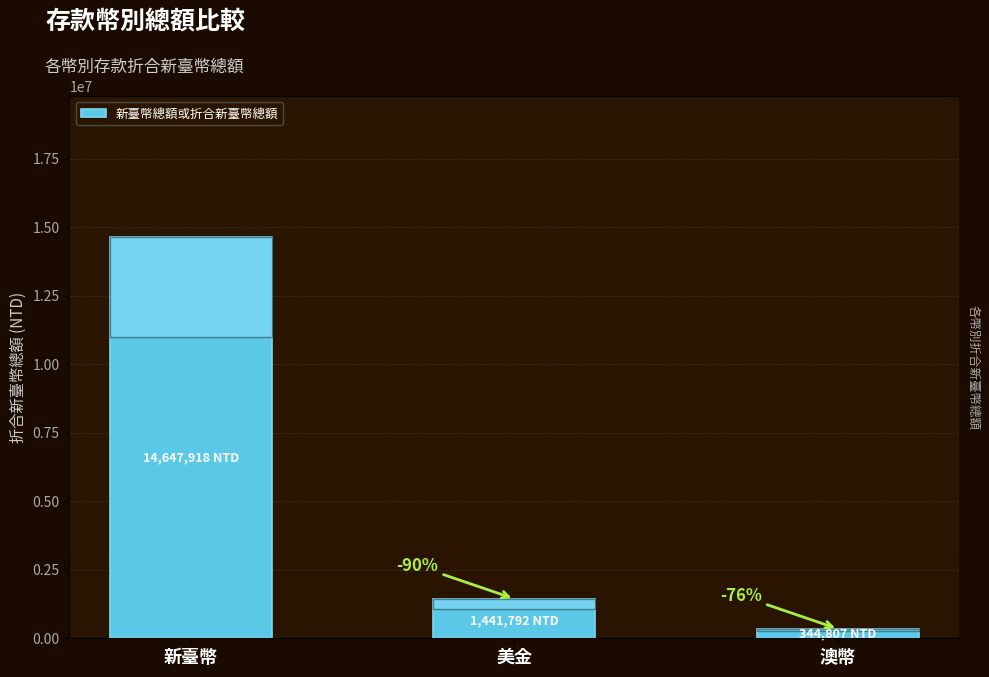

Reading left to right, transcribe all the data shown in this chart.

14647918	1441792	344807